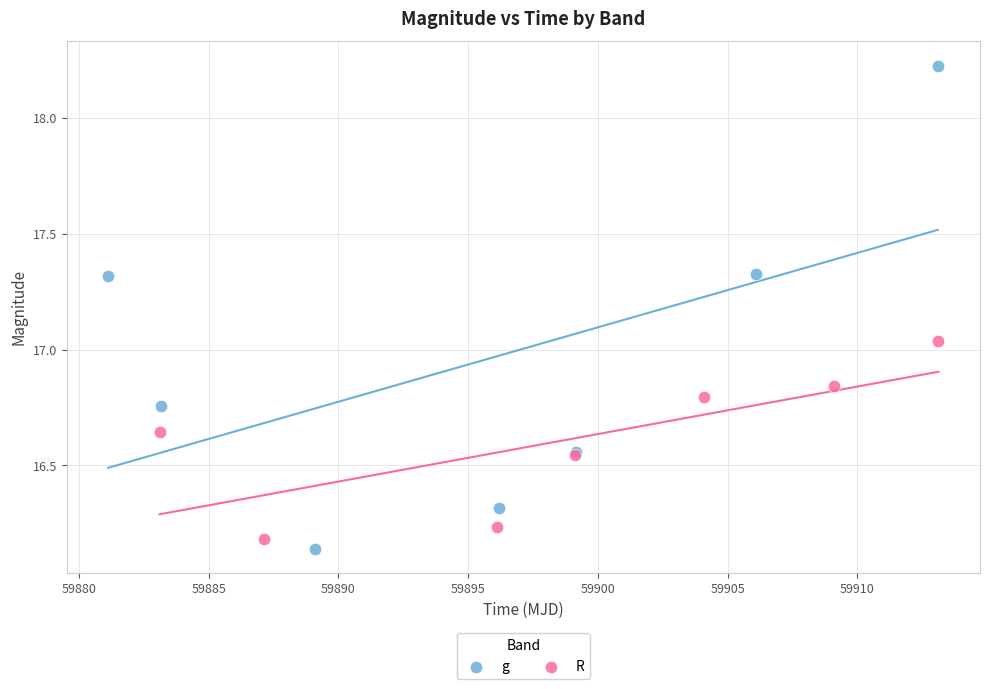

Which series has the widest spread of Y values?

g